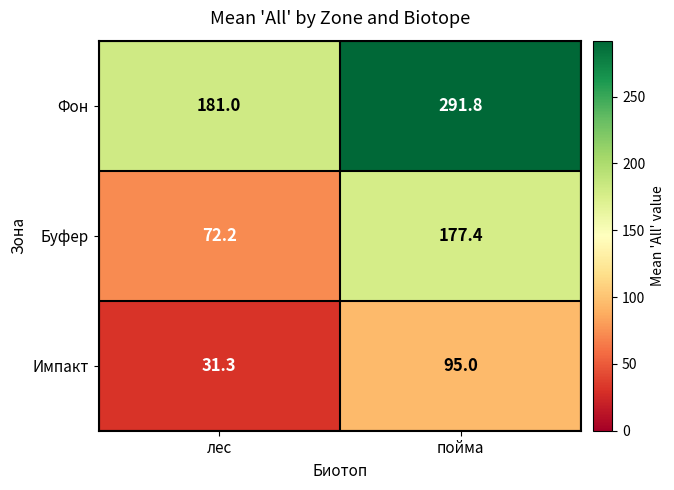

What is the difference between the Импакт values at лес and пойма?

63.7